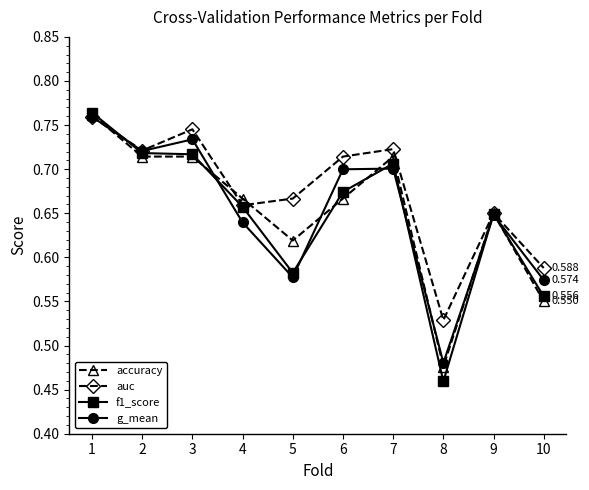

Which series has the widest spread of values?

f1_score